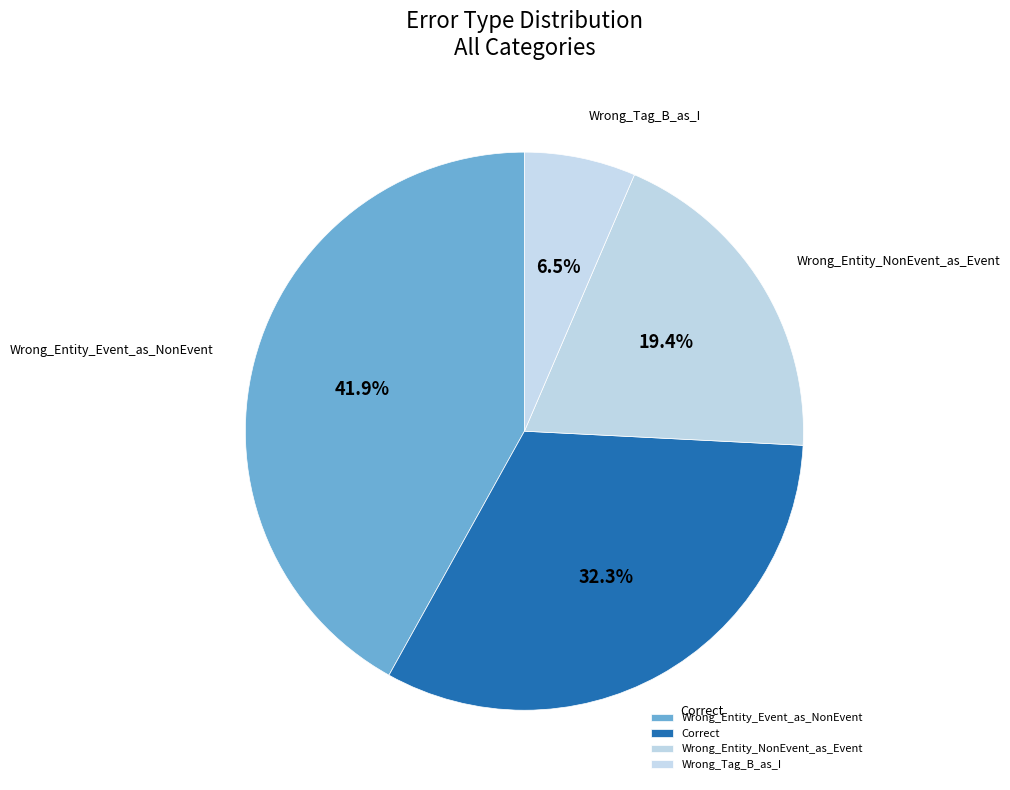

How many slices are in this pie chart?

4